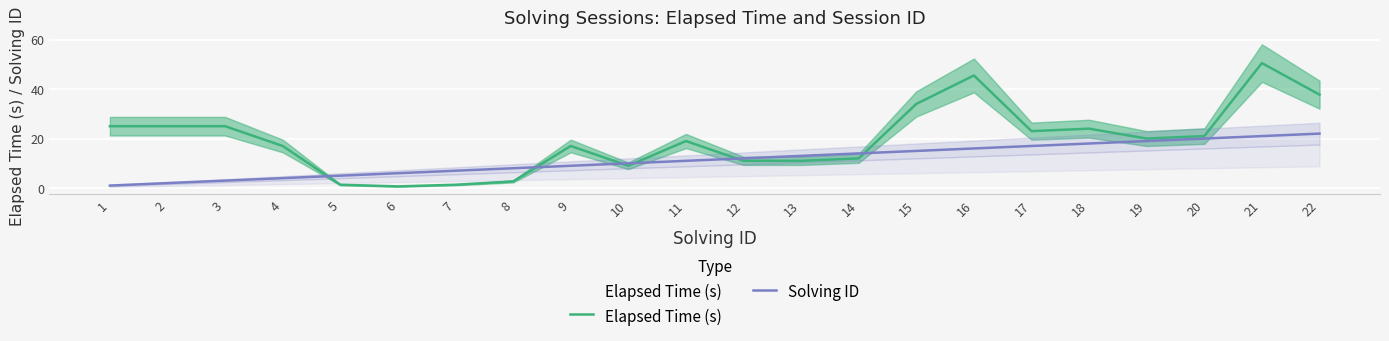

How many distinct data groups are displayed?

2